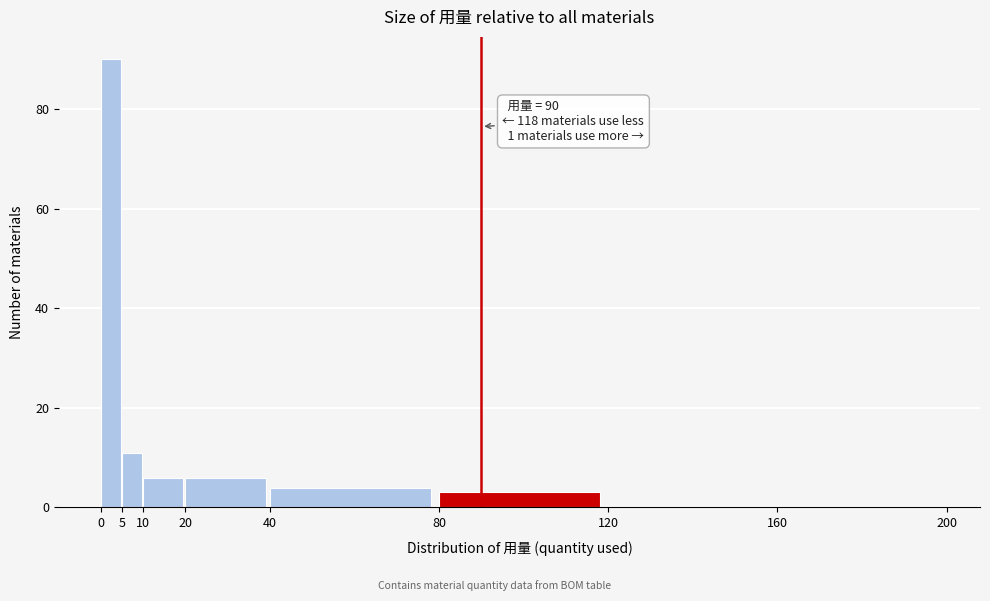

Over which range of the x-axis is the bar tallest?

0 to 5